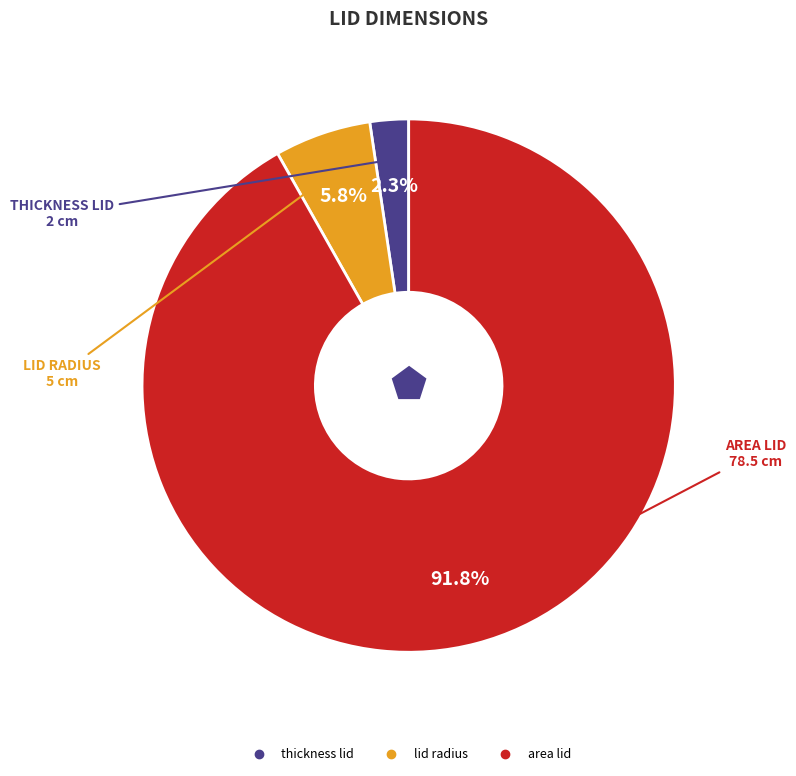

How many segments does this pie chart have?

3